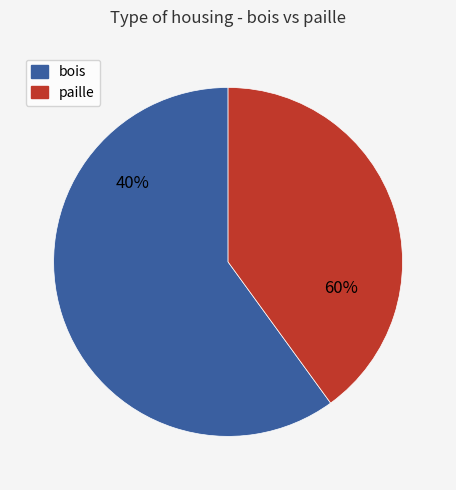

How many segments does this pie chart have?

2